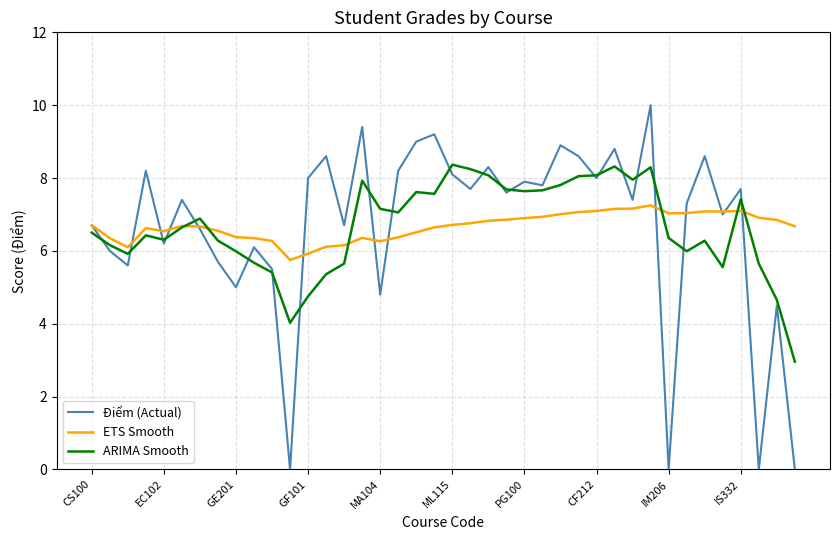

What is the greatest value displayed?

10.0